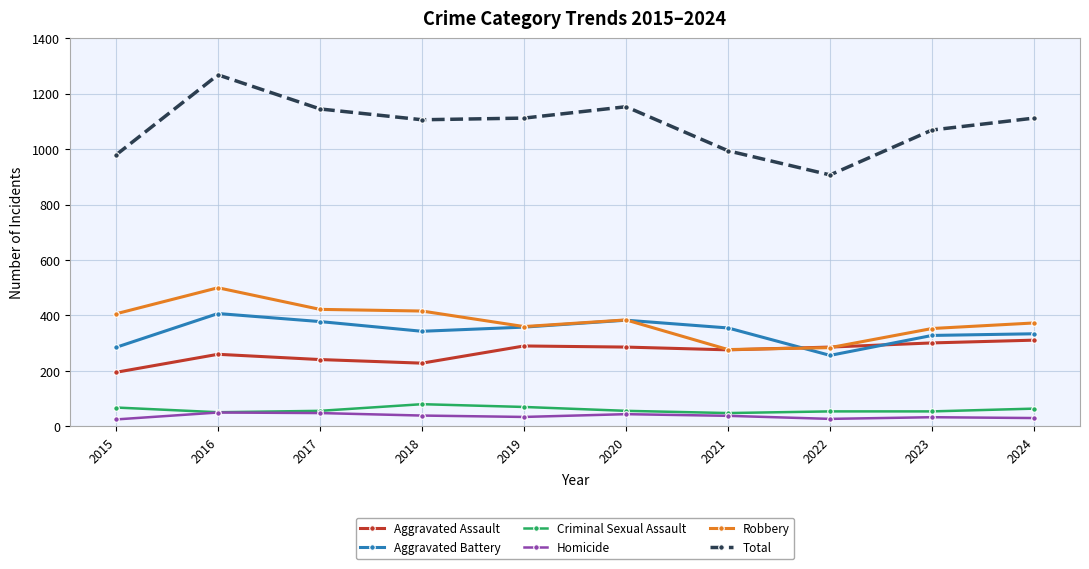

True or false: Homicide and Aggravated Battery intersect in this chart.

False